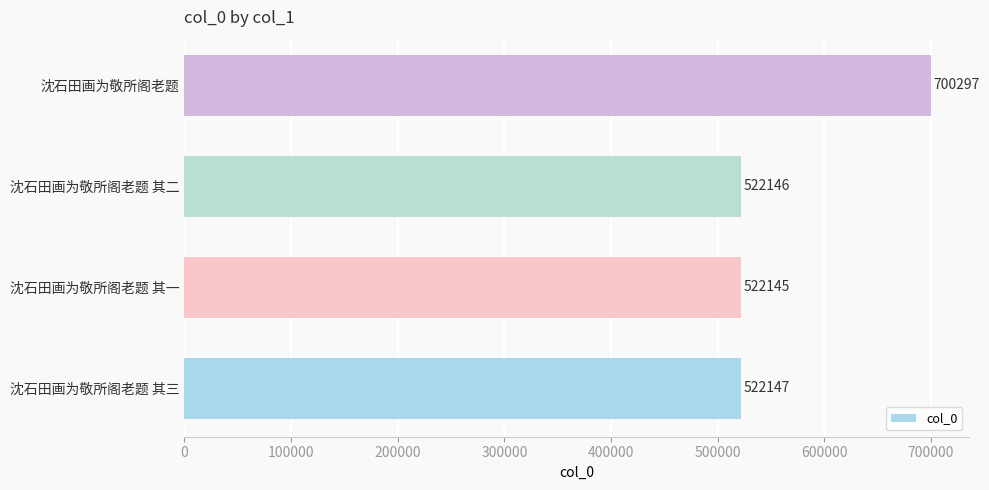

What is the approximate value at 沈石田画为敬所阁老题 其一?

522145